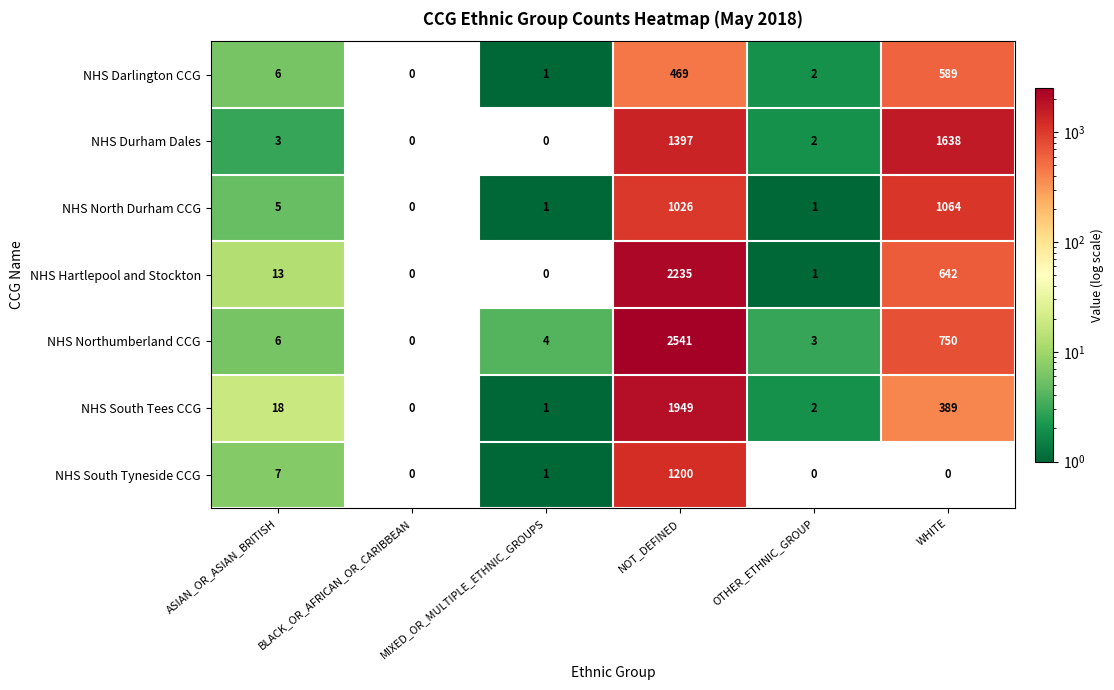

What is the total value across all series at NOT_DEFINED?

10817